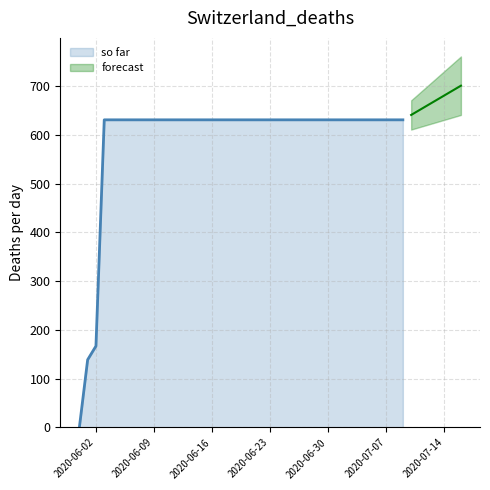

List the labels in order of value, smallest first.

2020-05-31, 2020-06-01, 2020-06-02, 2020-06-03, 2020-06-04, 2020-06-05, 2020-06-06, 2020-06-07, 2020-06-08, 2020-06-09, 2020-06-10, 2020-06-11, 2020-06-12, 2020-06-13, 2020-06-14, 2020-06-15, 2020-06-16, 2020-06-17, 2020-06-18, 2020-06-19, 2020-06-20, 2020-06-21, 2020-06-22, 2020-06-23, 2020-06-24, 2020-06-25, 2020-06-26, 2020-06-27, 2020-06-28, 2020-06-29, 2020-06-30, 2020-07-01, 2020-07-02, 2020-07-03, 2020-07-04, 2020-07-05, 2020-07-06, 2020-07-07, 2020-07-08, 2020-07-09